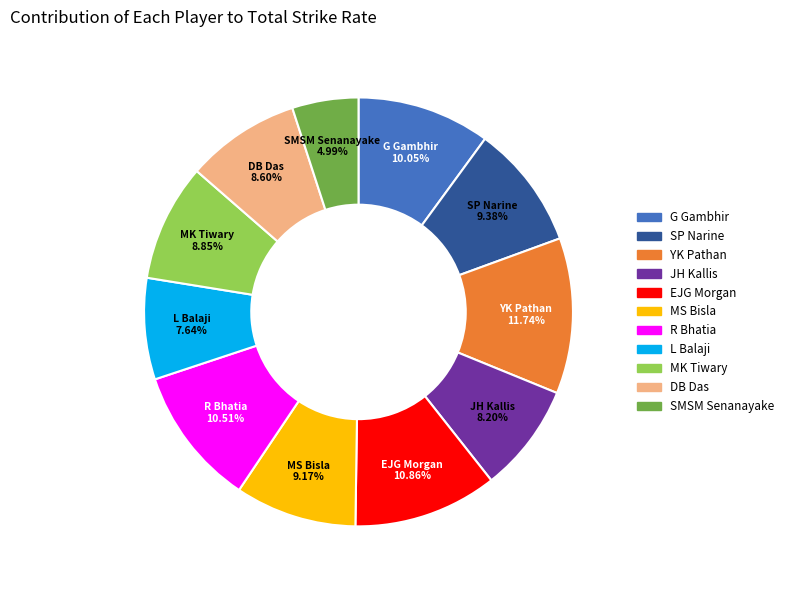

Does EJG Morgan account for over 50% of the chart?

No